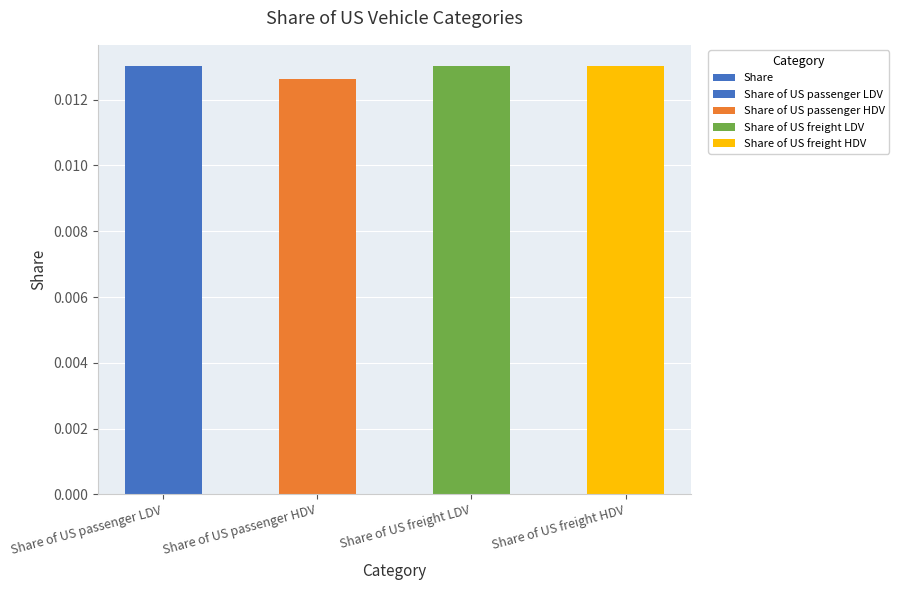

Count the values in the range 0 to 1.

4